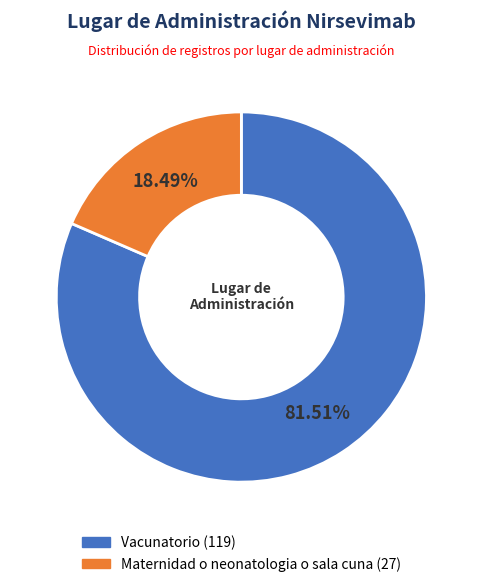

To the nearest percent, what is the combined percentage of Maternidad o neonatologia o sala cuna and Vacunatorio?

100%